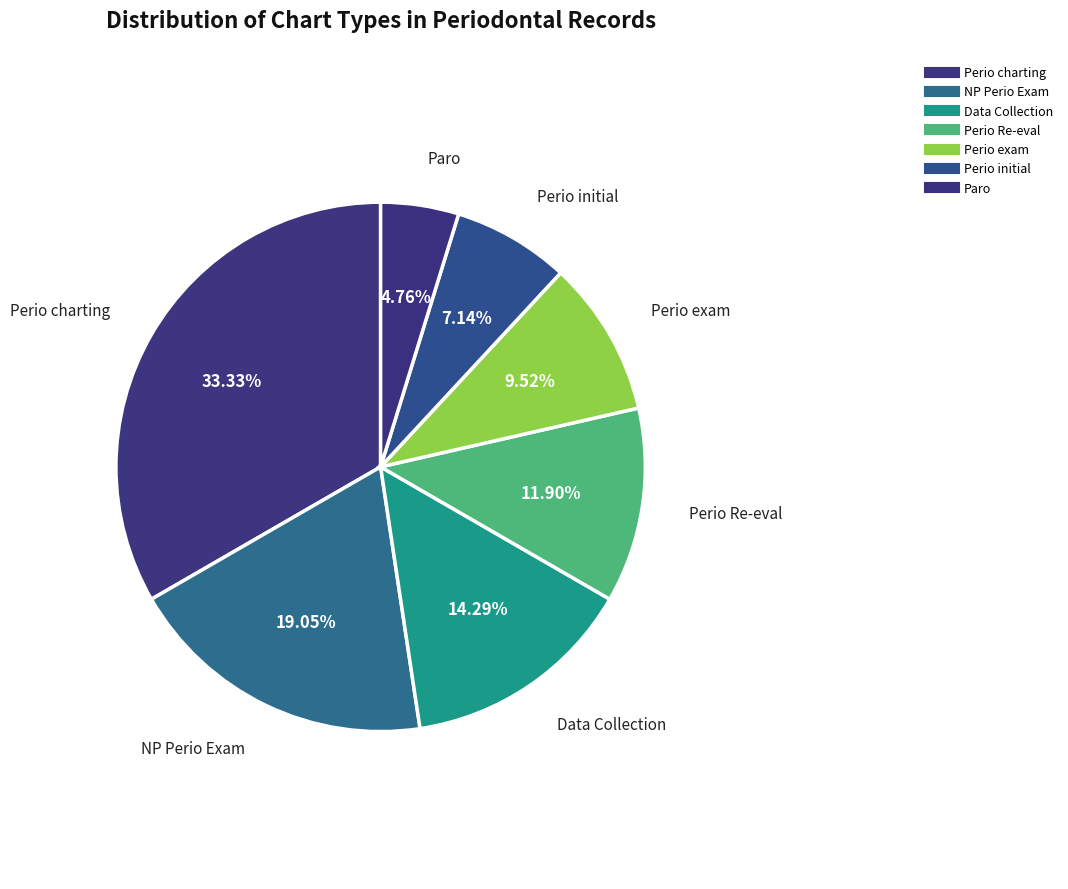

What percentage is the Paro slice, to the nearest percent?

5%